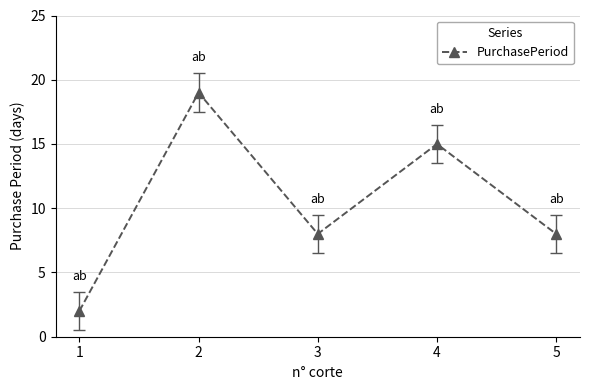

Reading right to left, list all the values displayed in this chart.

5=8	4=15	3=8	2=19	1=2